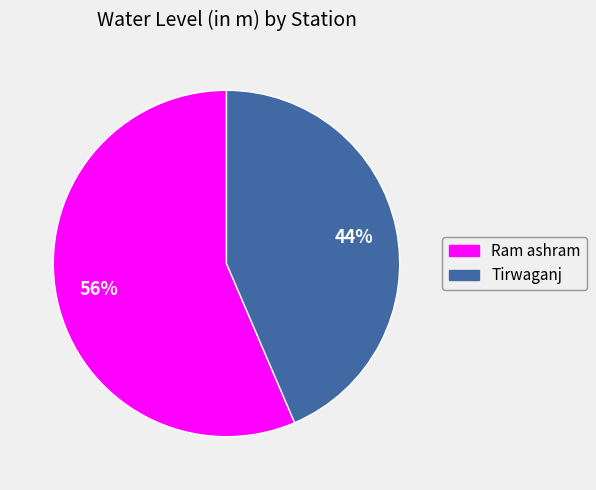

To the nearest percent, what is the average slice percentage?

50%